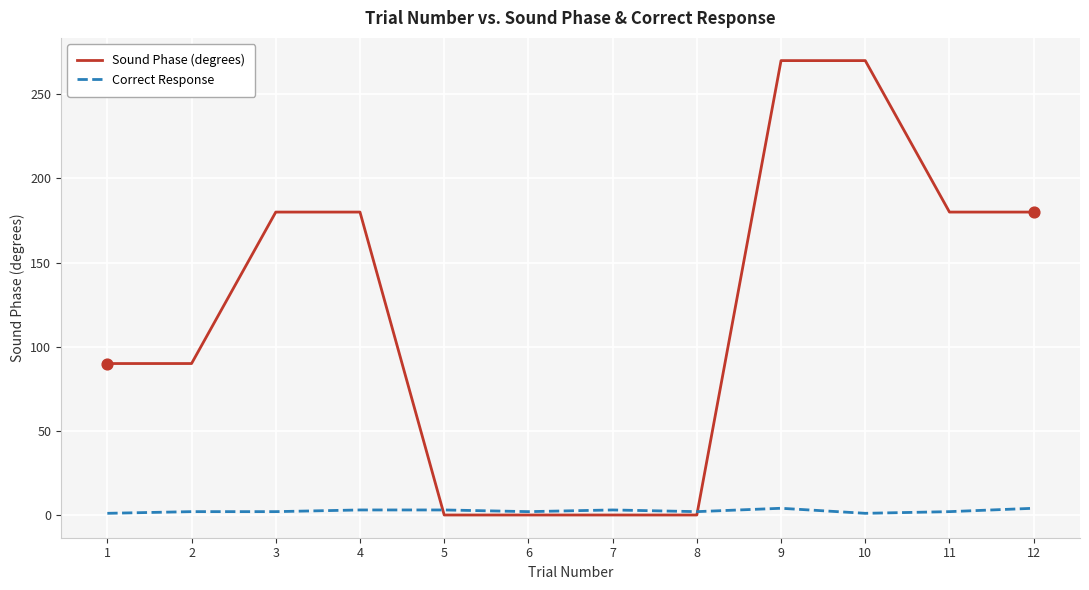

What are all the series names shown in the legend?

Sound Phase (degrees), Correct Response